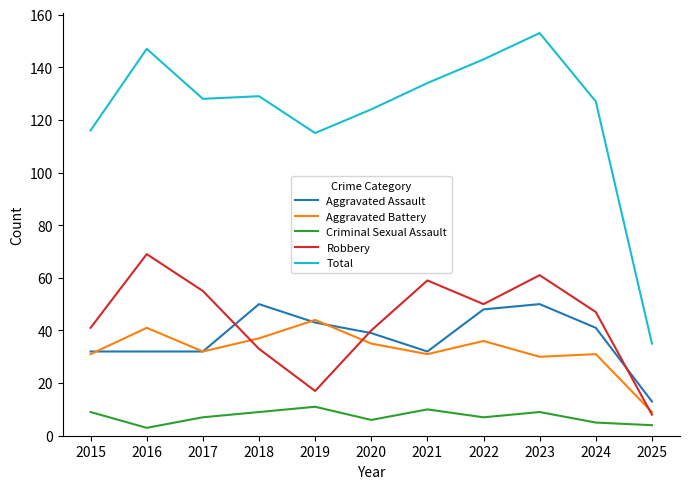

True or false: Aggravated Battery has a value of 32 at 2017.

True